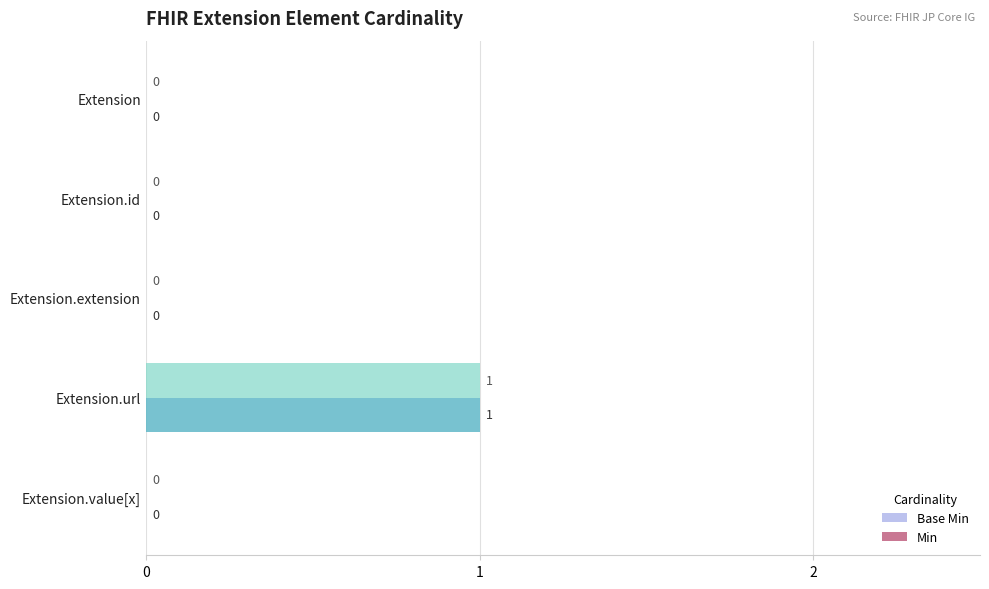

At which category is the sum across all series the highest?

Extension.url